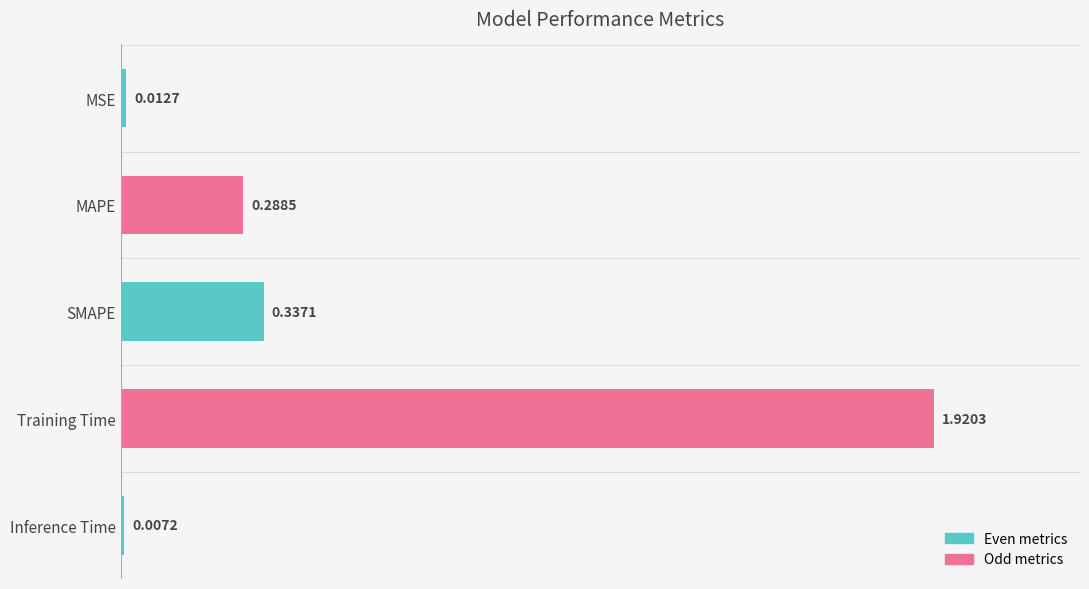

What is the change in value from MSE to Training Time?

+1.9